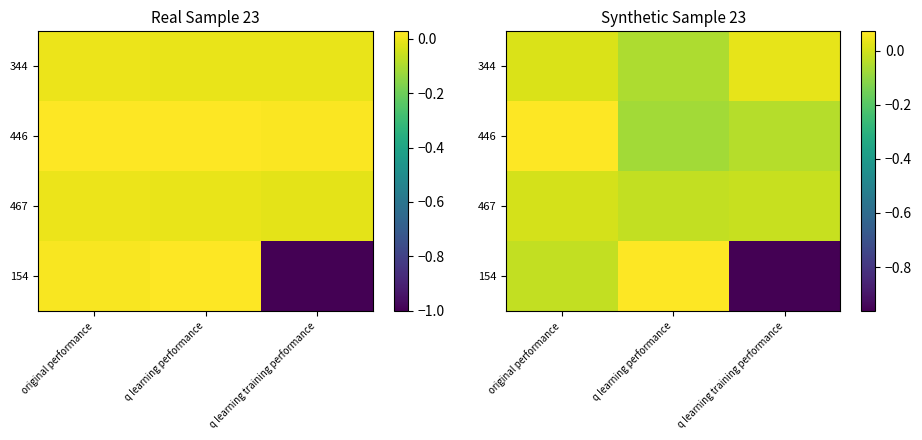

How many data points does each series have?

3